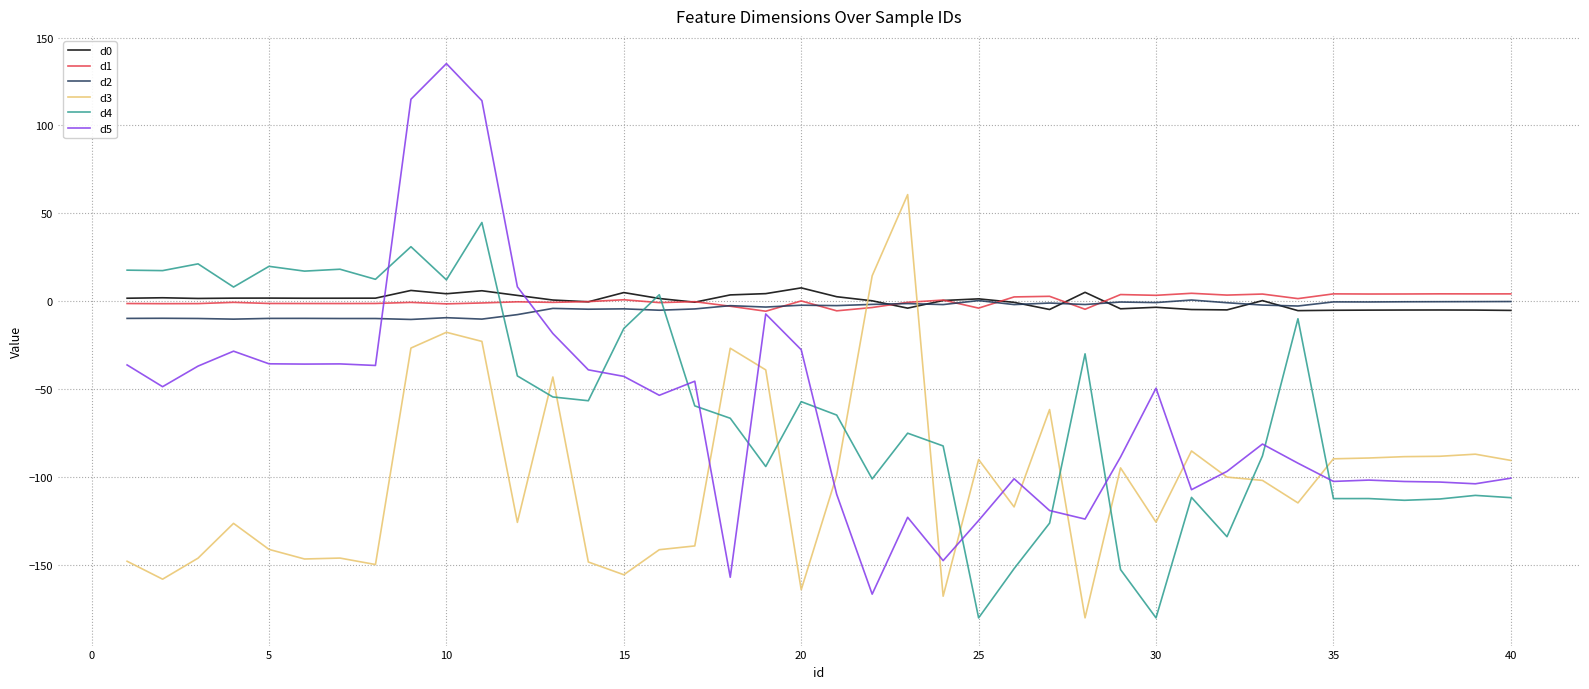

After their last crossing, which series has the higher values: d0 or d5?

d0